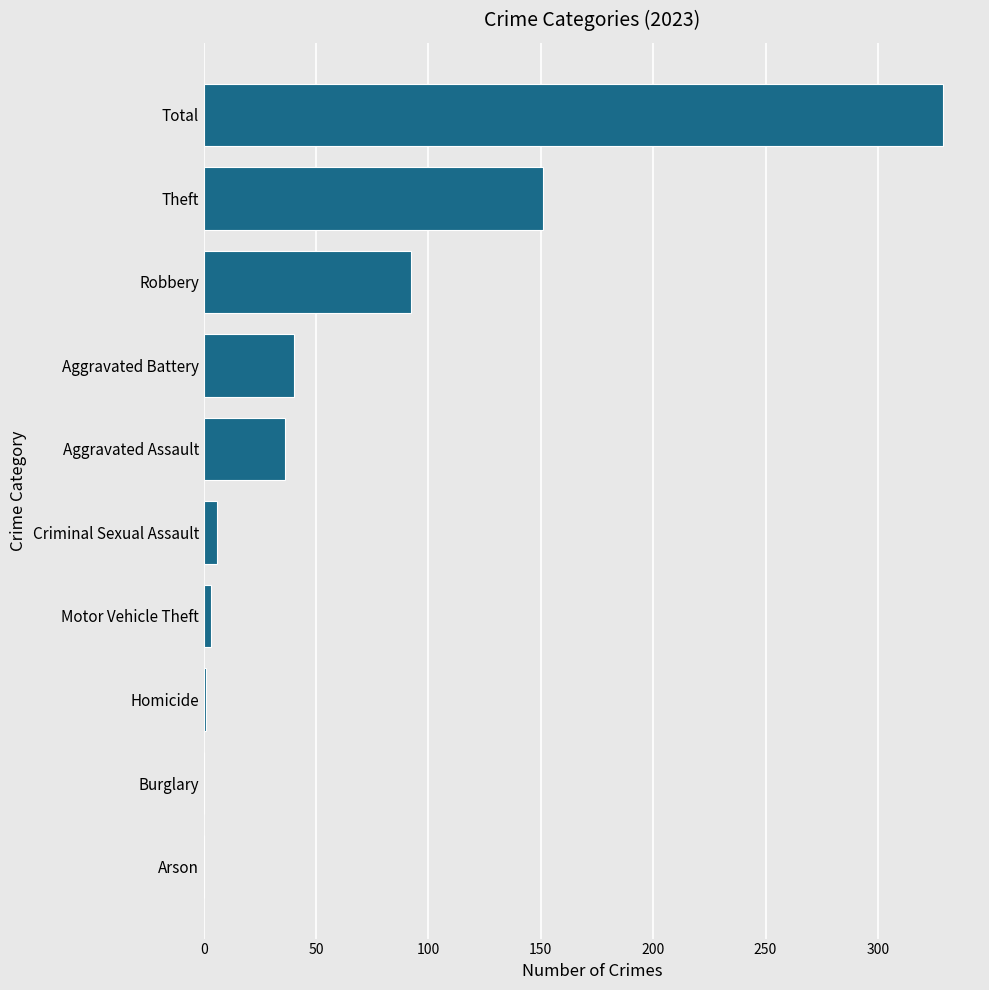

Which label corresponds to the largest value in the chart?

Total